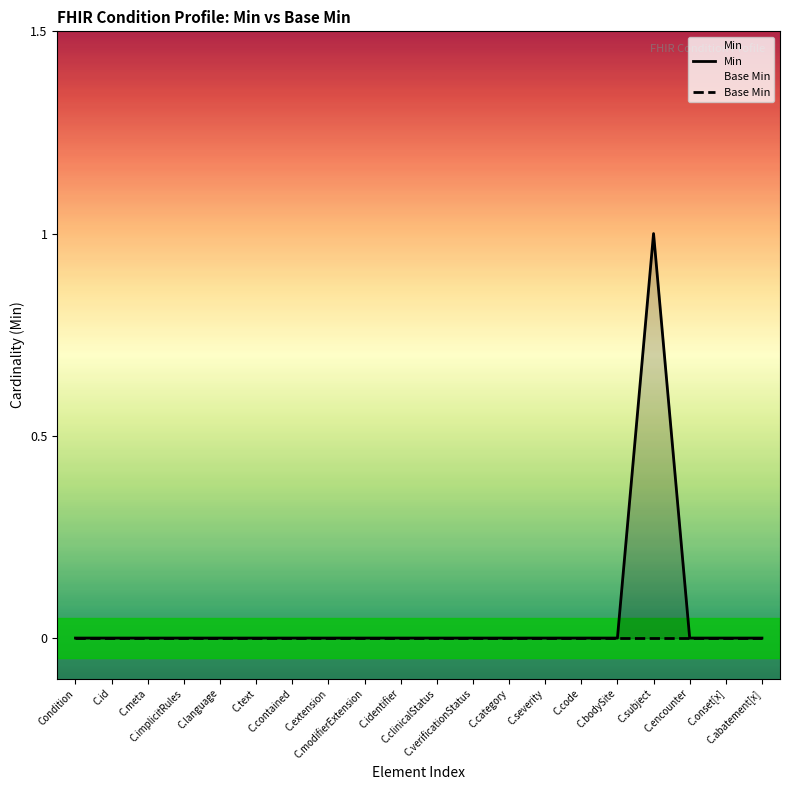

What is the label of the 7th point from the right?

C.severity